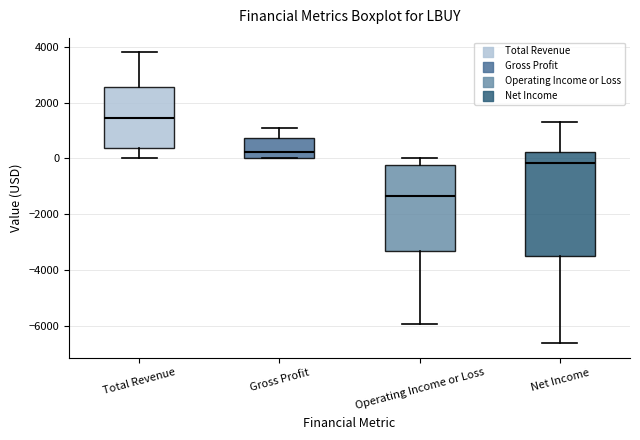

Where does the lower whisker of the box for Total Revenue end on the y-axis? The values are not printed on the chart, so give them approximately, as read against the axis.

0